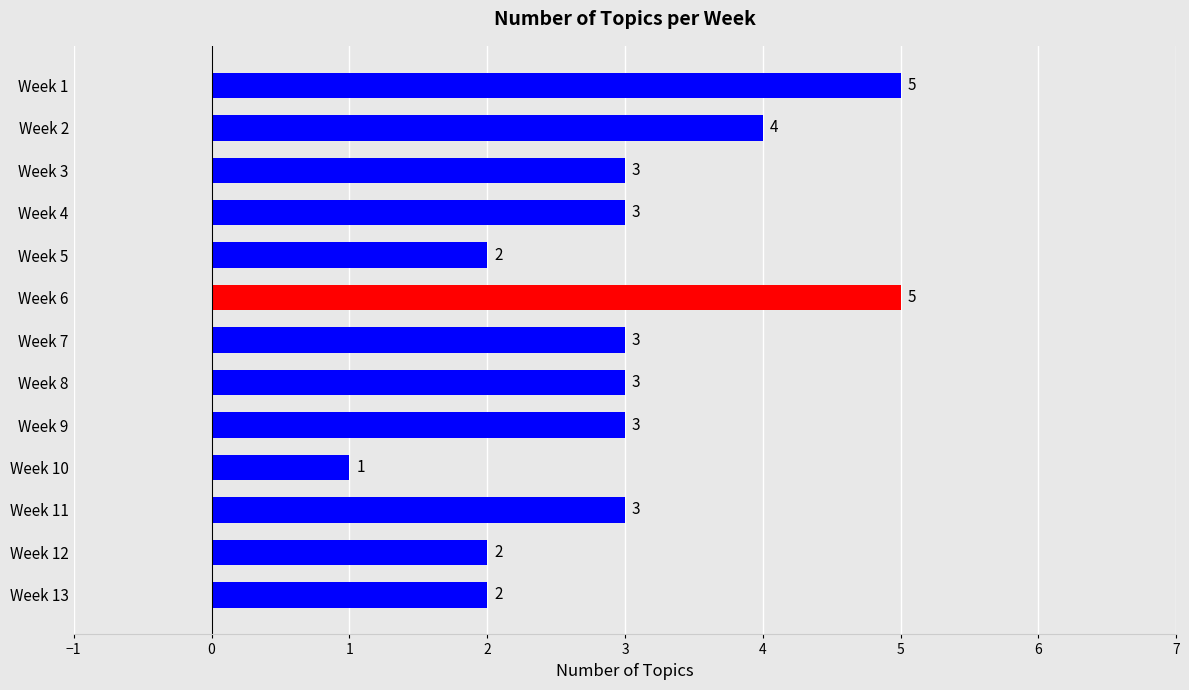

Approximately how many times larger is the value at Week 11 compared to Week 1?

0.6